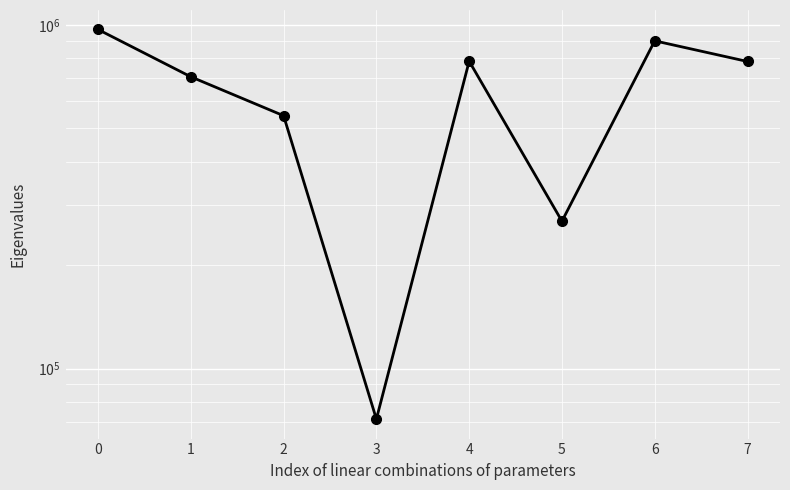

Reading right to left, extract all data points from this chart.

7=783165	6=899479	5=268476	4=784635	3=71239	2=544493	1=706882	0=970637